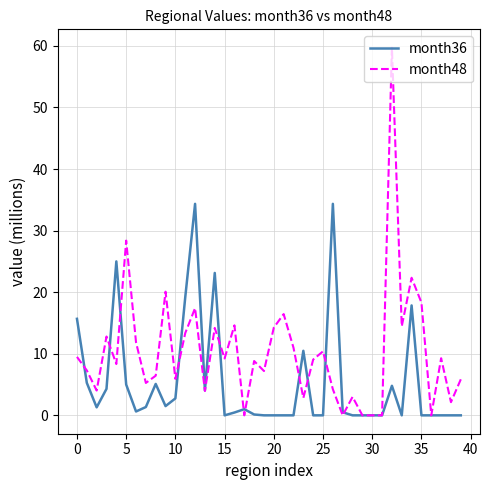

Does the chart display data point markers on the line(s)?

No